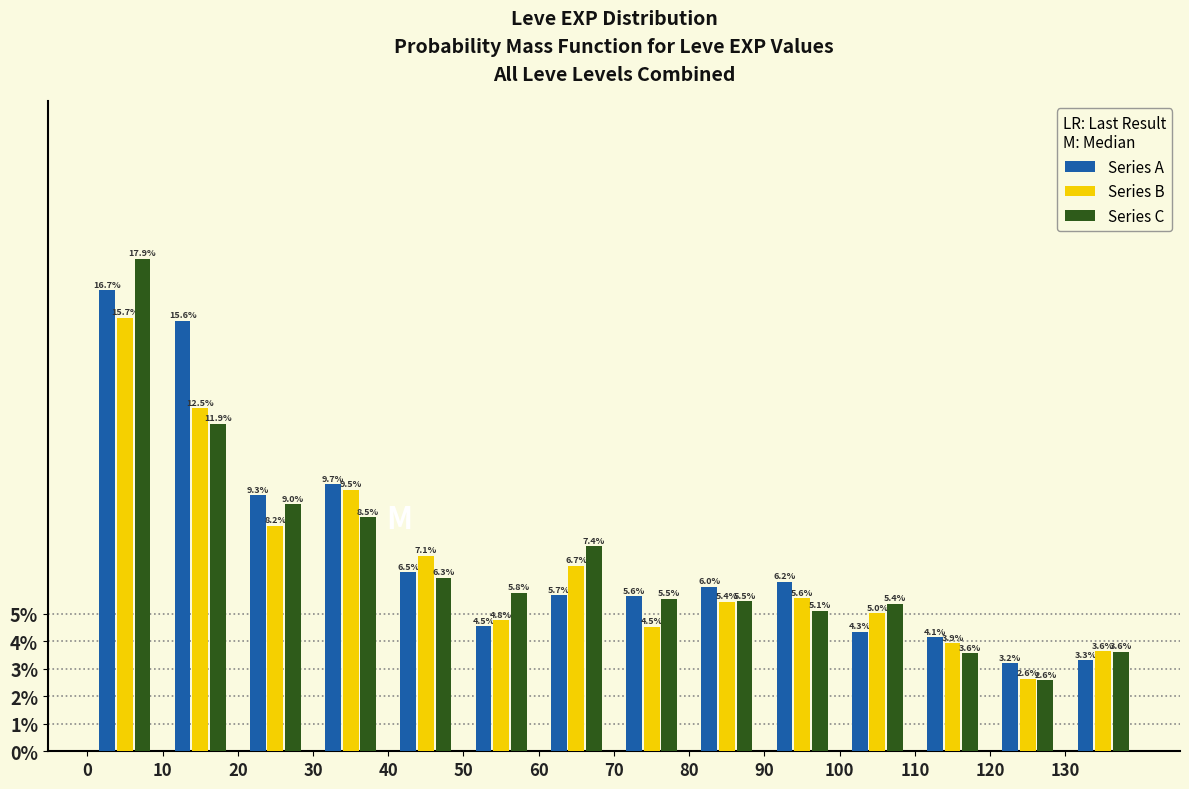

Reading left to right, list every range on the x-axis with the height of the bar of each series over it.

0 to 10: Series A=16.7	Series B=15.7	Series C=17.9
10 to 20: Series A=15.6	Series B=12.5	Series C=11.9
20 to 30: Series A=9.3	Series B=8.2	Series C=9.0
30 to 40: Series A=9.7	Series B=9.5	Series C=8.5
40 to 50: Series A=6.5	Series B=7.1	Series C=6.3
50 to 60: Series A=4.5	Series B=4.8	Series C=5.8
60 to 70: Series A=5.7	Series B=6.7	Series C=7.4
70 to 80: Series A=5.6	Series B=4.5	Series C=5.5
80 to 90: Series A=6.0	Series B=5.4	Series C=5.5
90 to 100: Series A=6.2	Series B=5.6	Series C=5.1
100 to 110: Series A=4.3	Series B=5.0	Series C=5.4
110 to 120: Series A=4.1	Series B=3.9	Series C=3.6
120 to 130: Series A=3.2	Series B=2.6	Series C=2.6
130 to 140: Series A=3.3	Series B=3.6	Series C=3.6